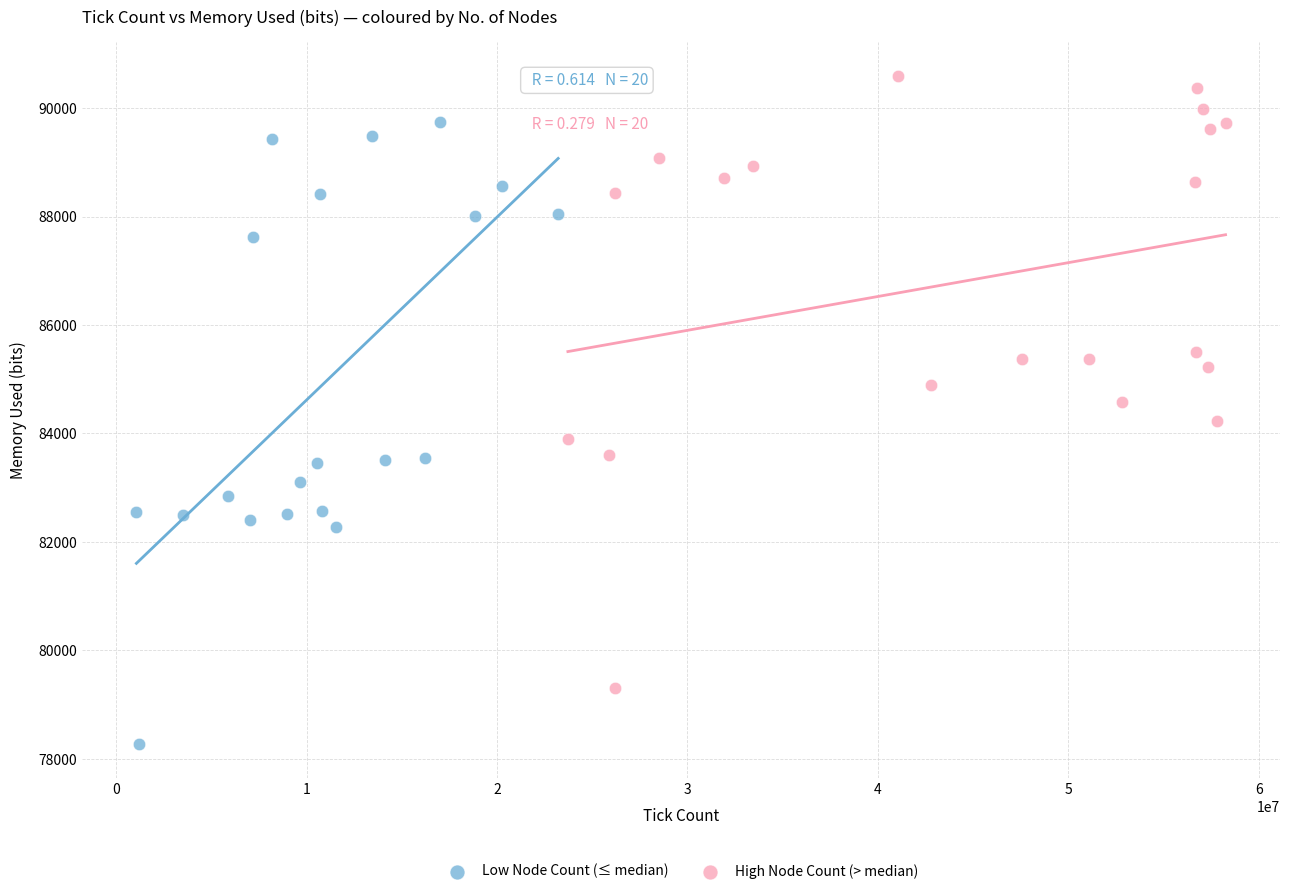

Which series reaches the minimum Y coordinate?

Low Node Count (≤ median)